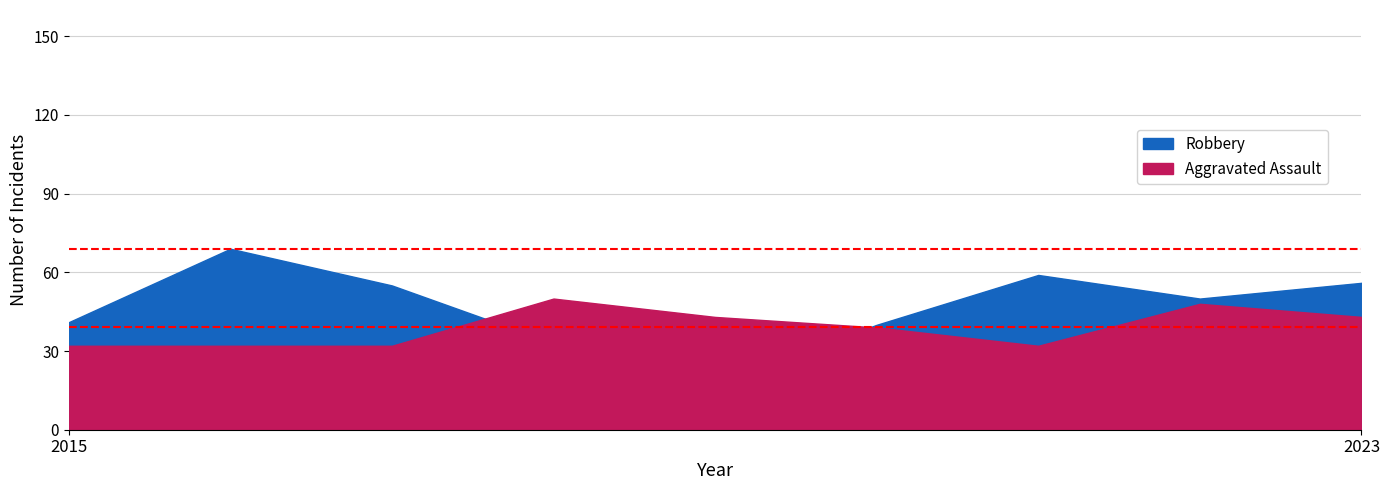

How many times do Aggravated Assault and Robbery cross each other?

2